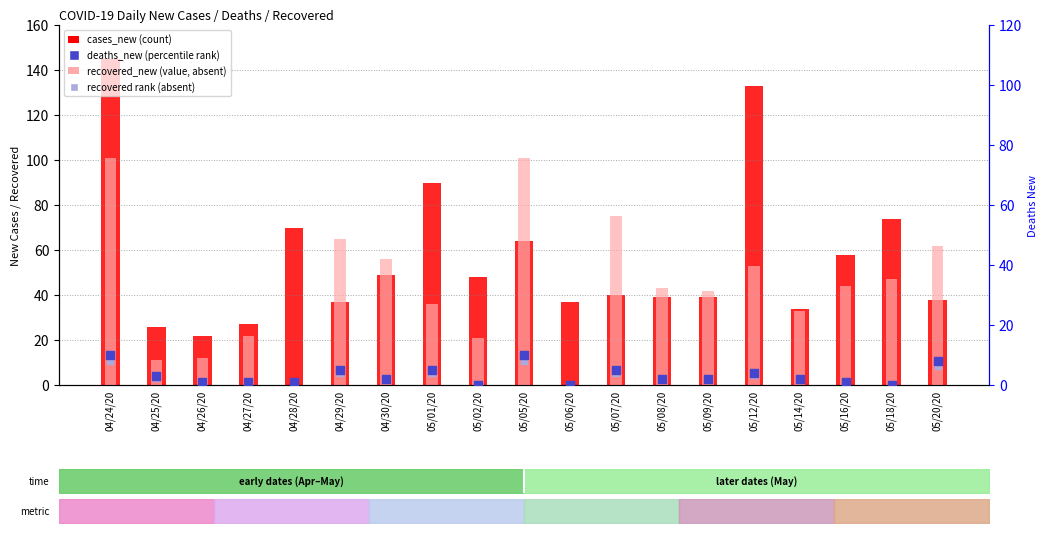

At how many categories does at least one series exceed 142?

1